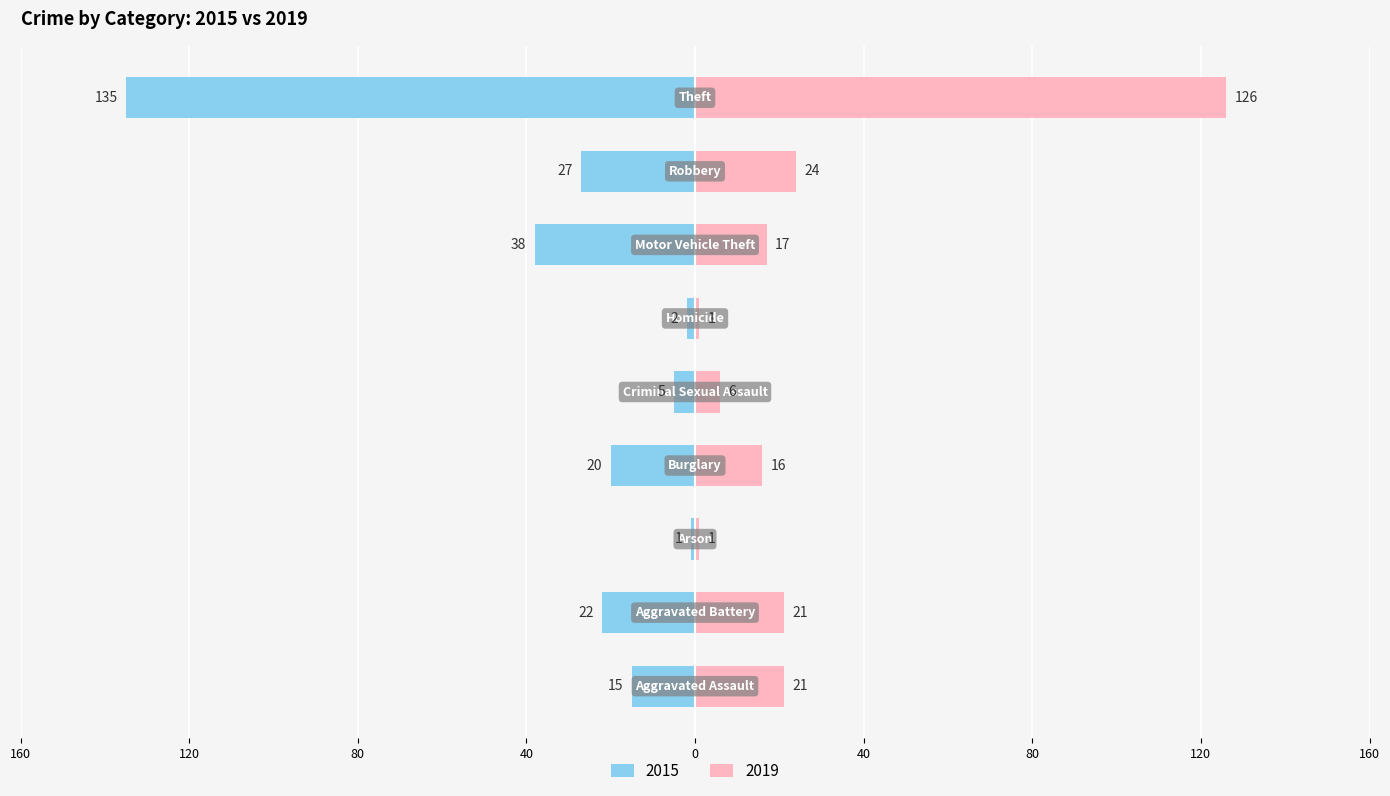

What is the difference between the 2015 values at Motor Vehicle Theft and Theft?

97